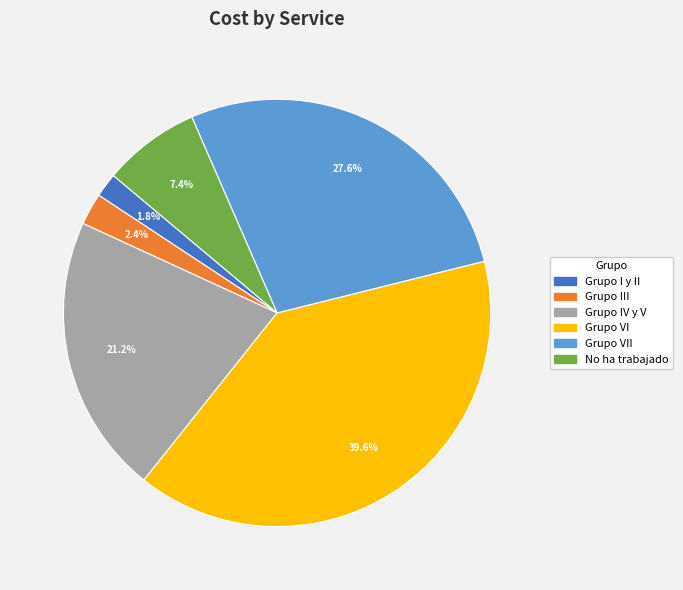

Is there any slice that represents more than half of the pie?

No